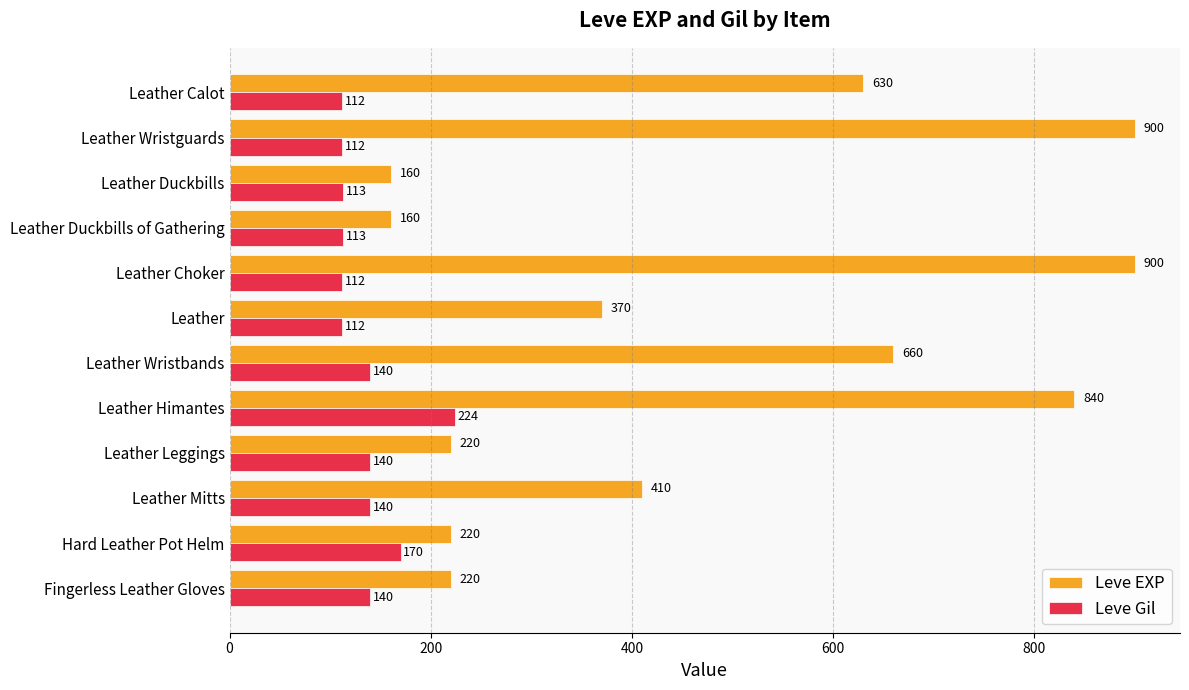

What is the highest value of the Leve Gil series?

224